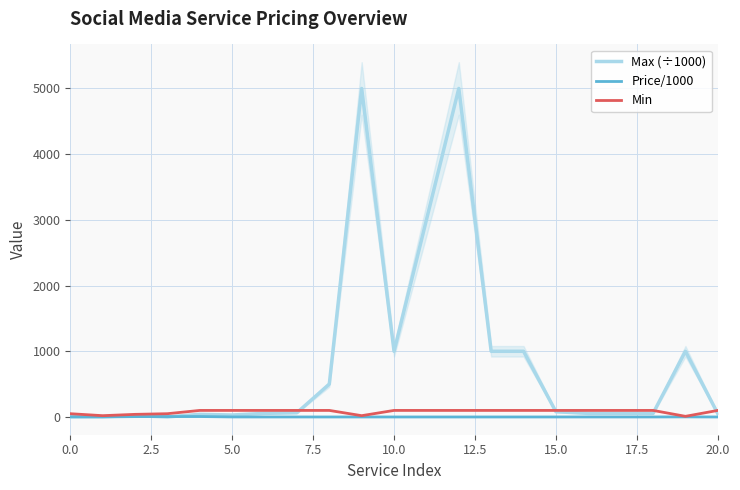

True or false: Max (÷1000) has a value of 1.0 at 0.0.

True